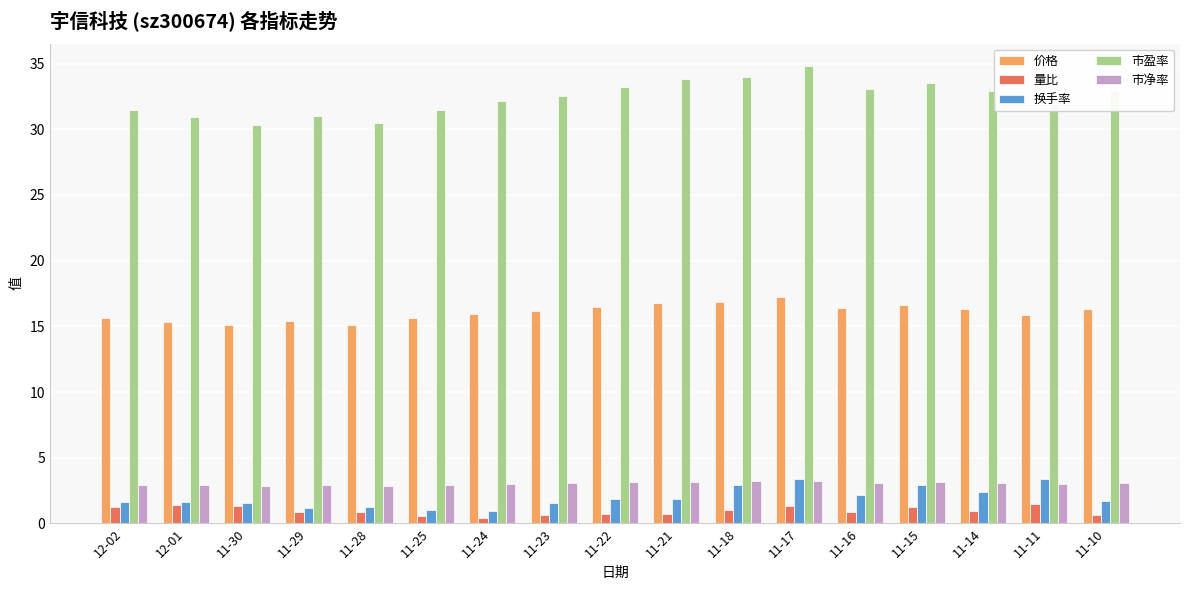

How many series are shown in this chart?

5